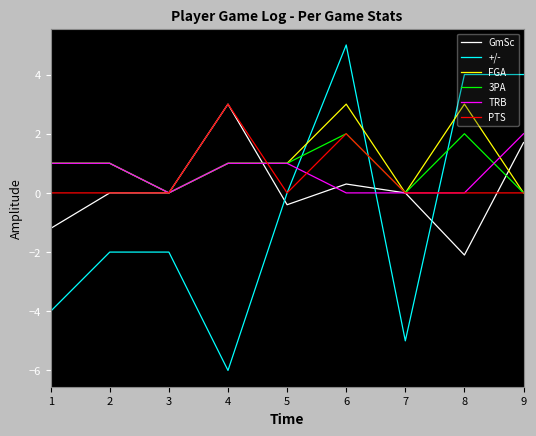

True or false: TRB has a value of 0.0 at 8.

True